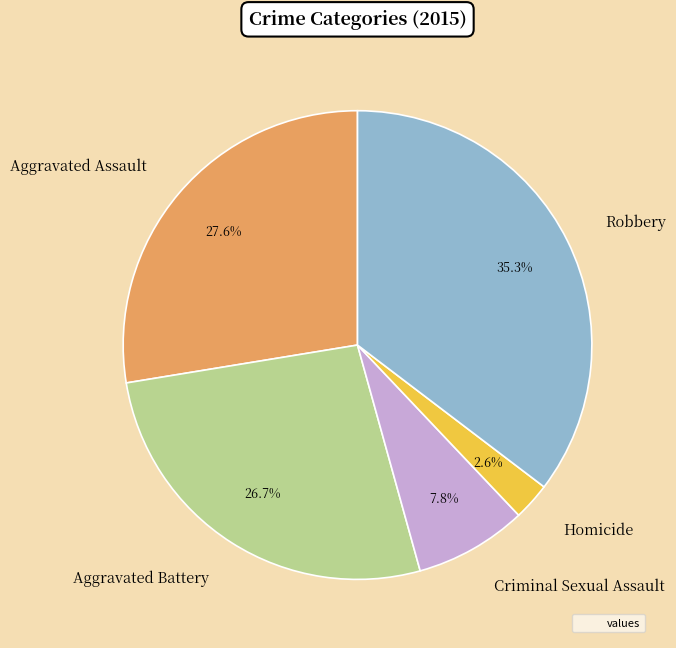

True or false: Robbery accounts for 23% of the total.

False